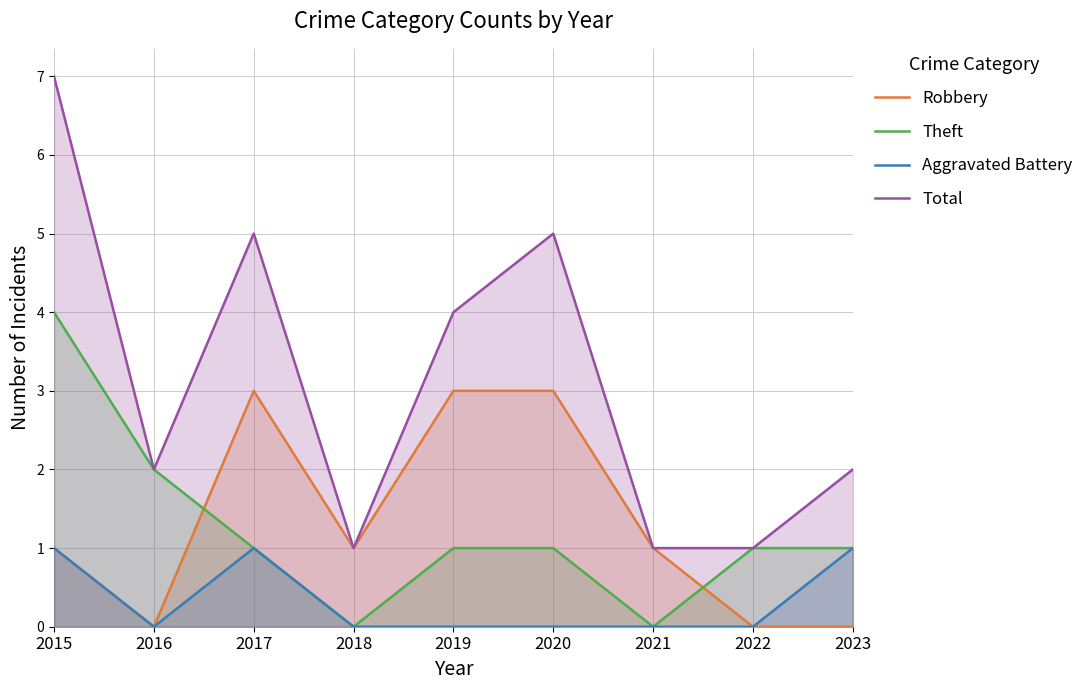

What are all the series names shown in the legend?

Robbery, Theft, Aggravated Battery, Total